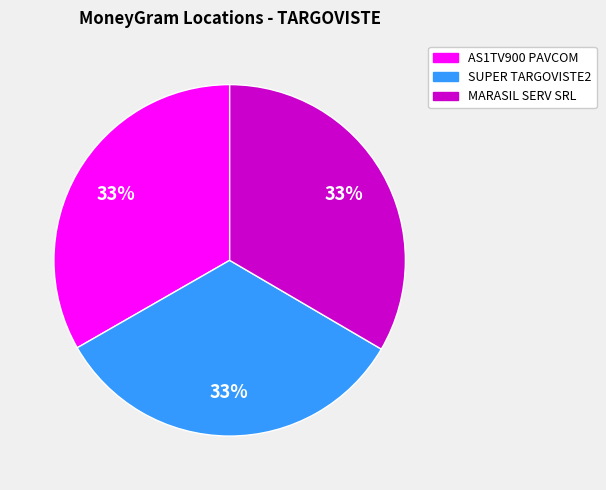

Is there any slice that represents more than half of the pie?

No